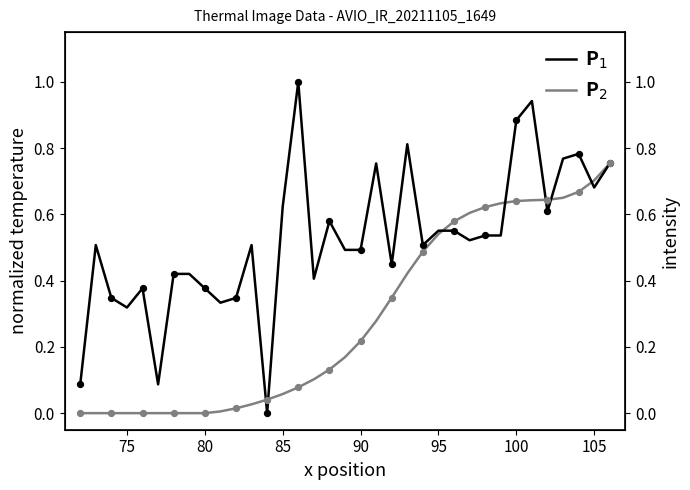

Is the value of P$_2$ at 75 greater than the value of P$_1$ at 28?

No